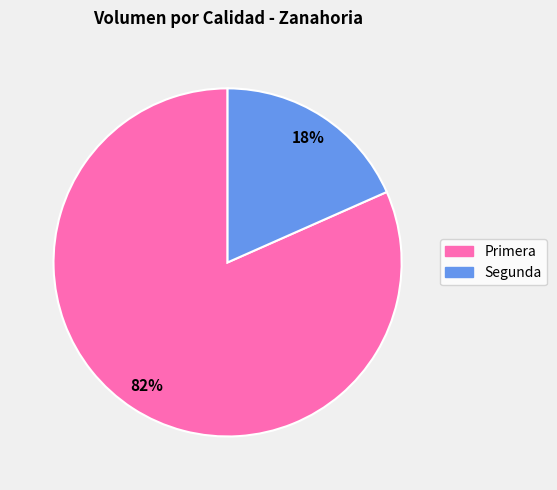

To the nearest percent, what percentage of the pie is Primera?

82%